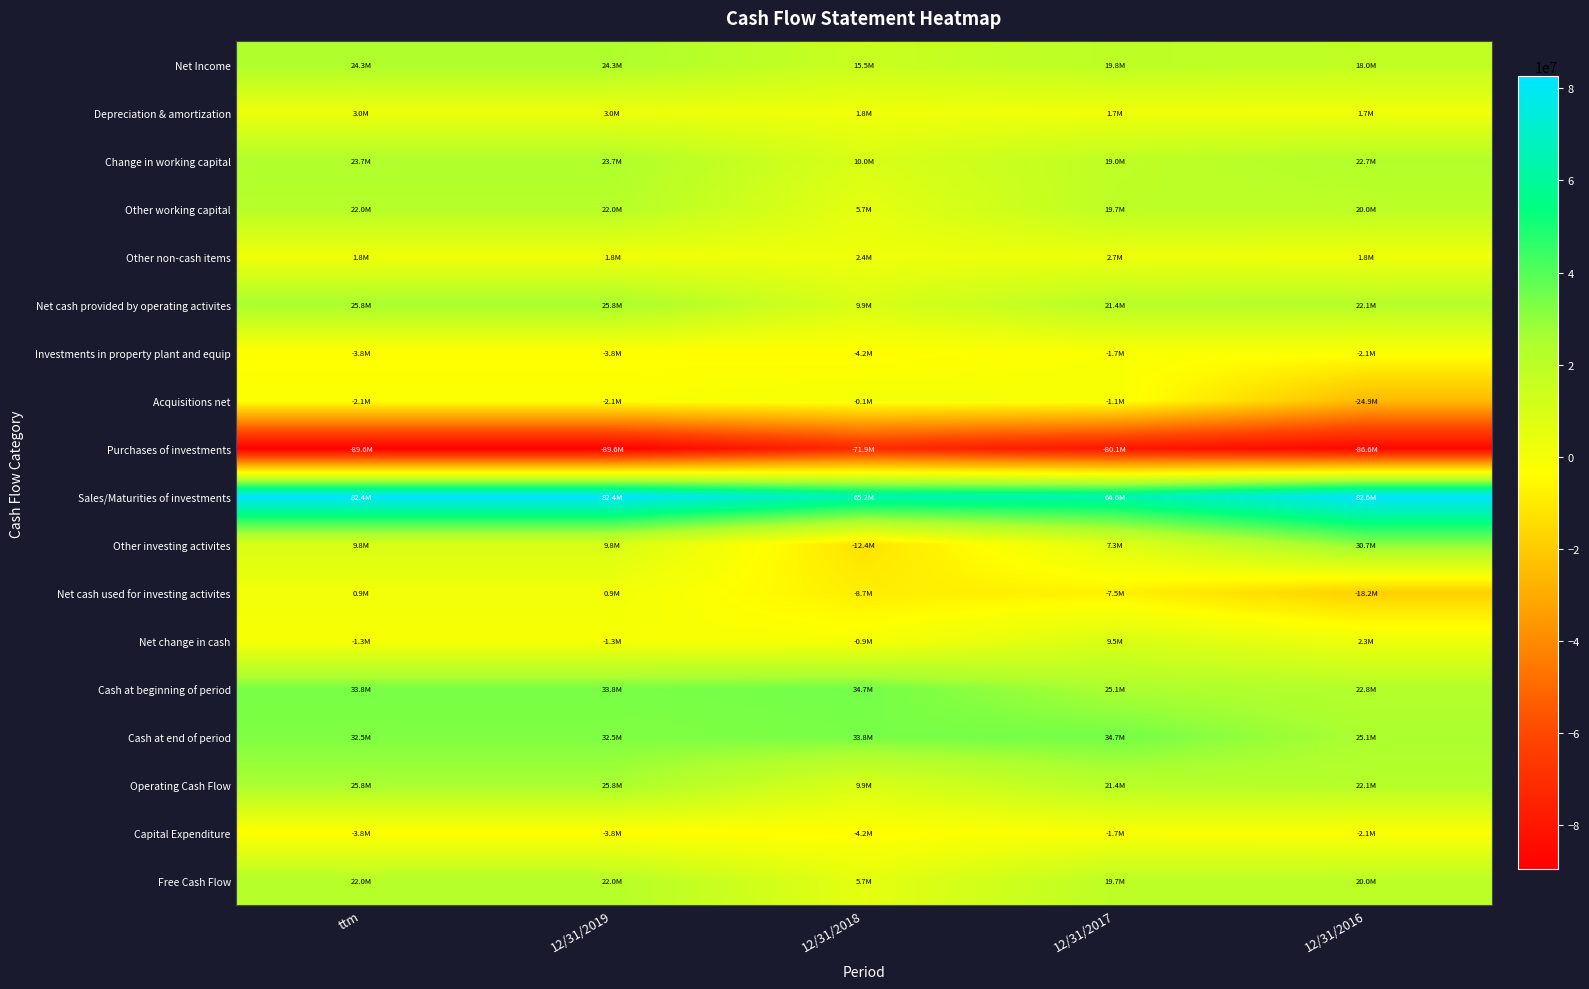

Reading right to left, list all the values displayed in this chart.

Net Income: 12/31/2016=18020000	12/31/2017=19807000	12/31/2018=15485000	12/31/2019=24282000	ttm=24282000
Depreciation & amortization: 12/31/2016=1720000	12/31/2017=1693000	12/31/2018=1848000	12/31/2019=2986000	ttm=2986000
Change in working capital: 12/31/2016=22746000	12/31/2017=19033000	12/31/2018=9989000	12/31/2019=23694000	ttm=23694000
Other working capital: 12/31/2016=19972000	12/31/2017=19711000	12/31/2018=5702000	12/31/2019=22032000	ttm=22032000
Other non-cash items: 12/31/2016=1847000	12/31/2017=2675000	12/31/2018=2394000	12/31/2019=1794000	ttm=1794000
Net cash provided by operating activites: 12/31/2016=22077000	12/31/2017=21441000	12/31/2018=9879000	12/31/2019=25845000	ttm=25845000
Investments in property plant and equip: 12/31/2016=-2105000	12/31/2017=-1730000	12/31/2018=-4177000	12/31/2019=-3813000	ttm=-3813000
Acquisitions net: 12/31/2016=-24944000	12/31/2017=-1077000	12/31/2018=-98000	12/31/2019=-2085000	ttm=-2085000
Purchases of investments: 12/31/2016=-86564000	12/31/2017=-80091000	12/31/2018=-71859000	12/31/2019=-89583000	ttm=-89583000
Sales/Maturities of investments: 12/31/2016=82629000	12/31/2017=64555000	12/31/2018=65177000	12/31/2019=82406000	ttm=82406000
Other investing activites: 12/31/2016=30657000	12/31/2017=7255000	12/31/2018=-12416000	12/31/2019=9840000	ttm=9840000
Net cash used for investing activites: 12/31/2016=-18206000	12/31/2017=-7523000	12/31/2018=-8732000	12/31/2019=941000	ttm=941000
Net change in cash: 12/31/2016=2316000	12/31/2017=9544000	12/31/2018=-891000	12/31/2019=-1277000	ttm=-1277000
Cash at beginning of period: 12/31/2016=22828000	12/31/2017=25144000	12/31/2018=34688000	12/31/2019=33797000	ttm=33797000
Cash at end of period: 12/31/2016=25144000	12/31/2017=34688000	12/31/2018=33797000	12/31/2019=32520000	ttm=32520000
Operating Cash Flow: 12/31/2016=22077000	12/31/2017=21441000	12/31/2018=9879000	12/31/2019=25845000	ttm=25845000
Capital Expenditure: 12/31/2016=-2105000	12/31/2017=-1730000	12/31/2018=-4177000	12/31/2019=-3813000	ttm=-3813000
Free Cash Flow: 12/31/2016=19972000	12/31/2017=19711000	12/31/2018=5702000	12/31/2019=22032000	ttm=22032000